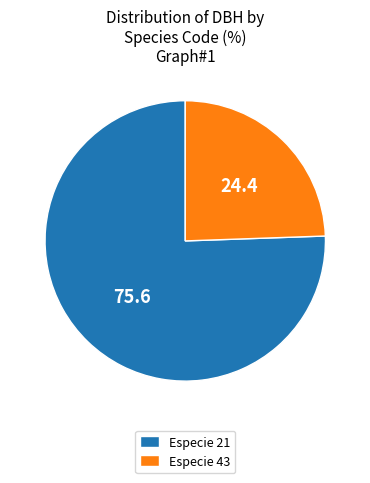

How many slices are in this pie chart?

2